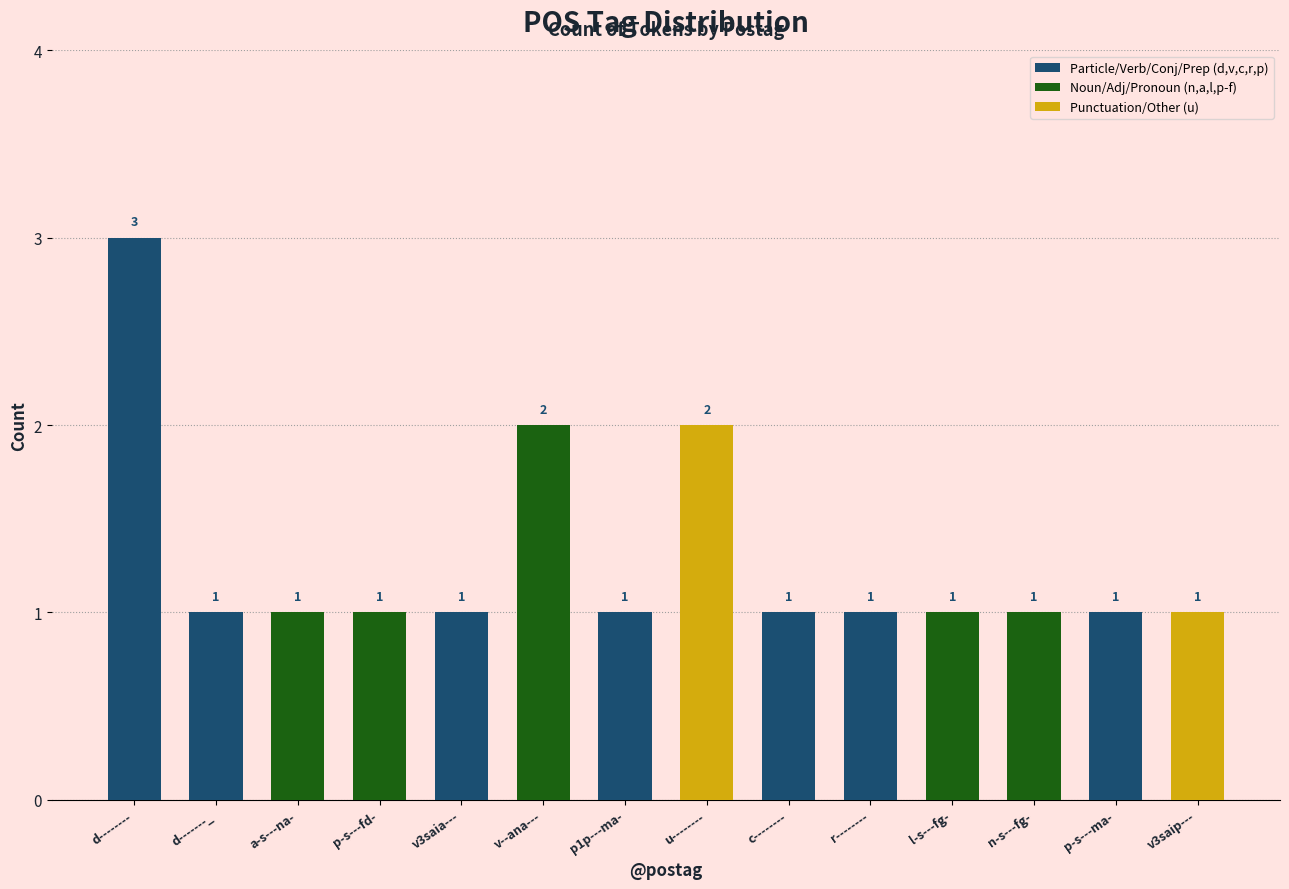

Reading right to left, list all the values displayed in this chart.

1	1	1	1	1	1	2	1	2	1	1	1	1	3